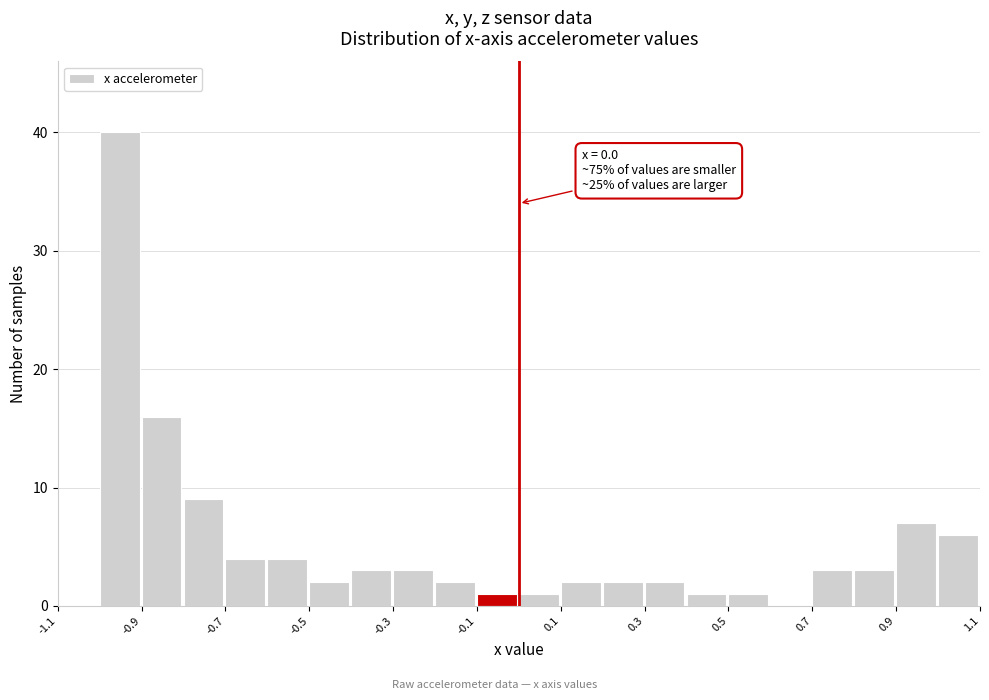

Over which range of the x-axis is the bar tallest?

-1.0 to -0.9